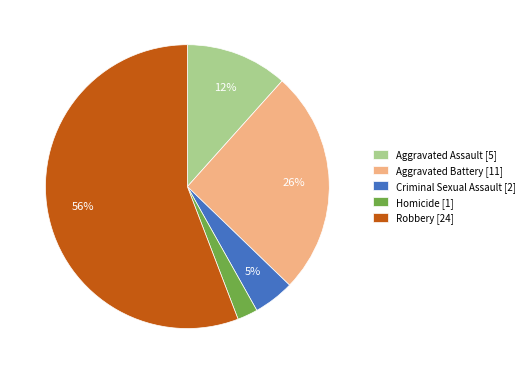

Rank the categories by value from lowest to highest.

Homicide, Criminal Sexual Assault, Aggravated Assault, Aggravated Battery, Robbery